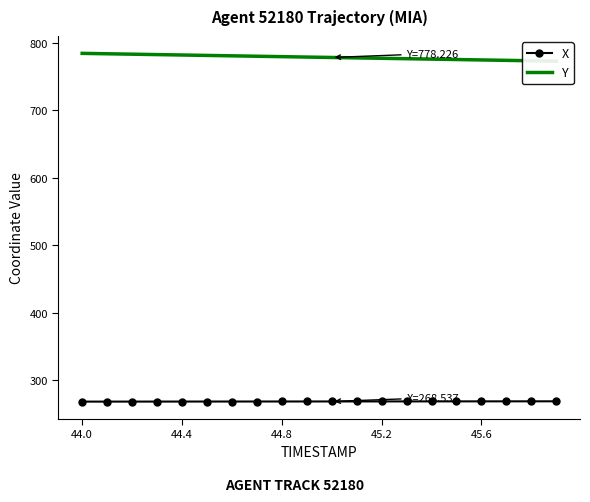

Rank the series by their maximum value, from lowest to highest.

X, Y